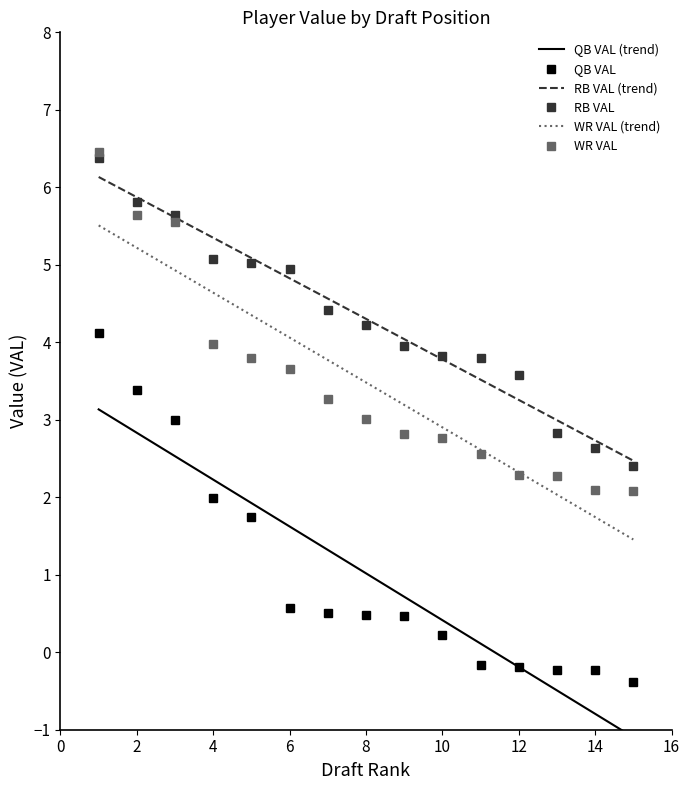

What is the approximate value of QB VAL (trend) at 2?

2.8